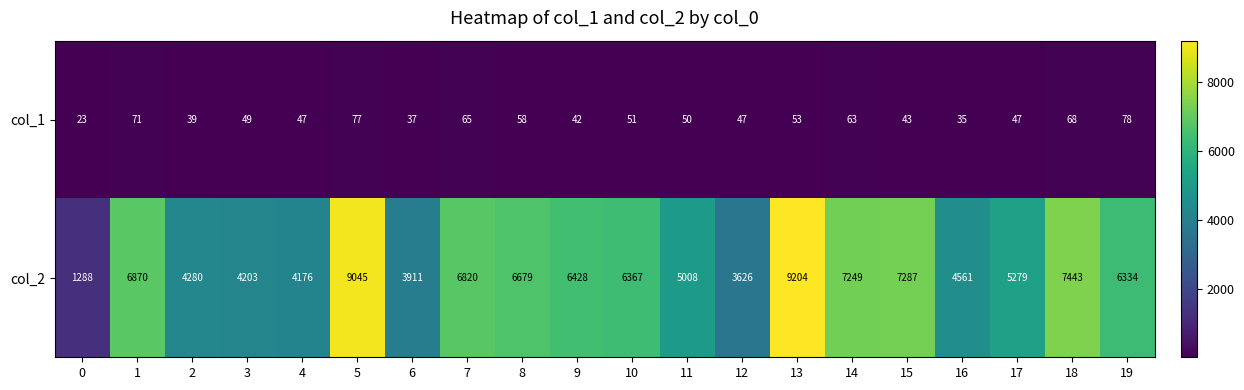

Where is col_1 nearest to the value 50?

11